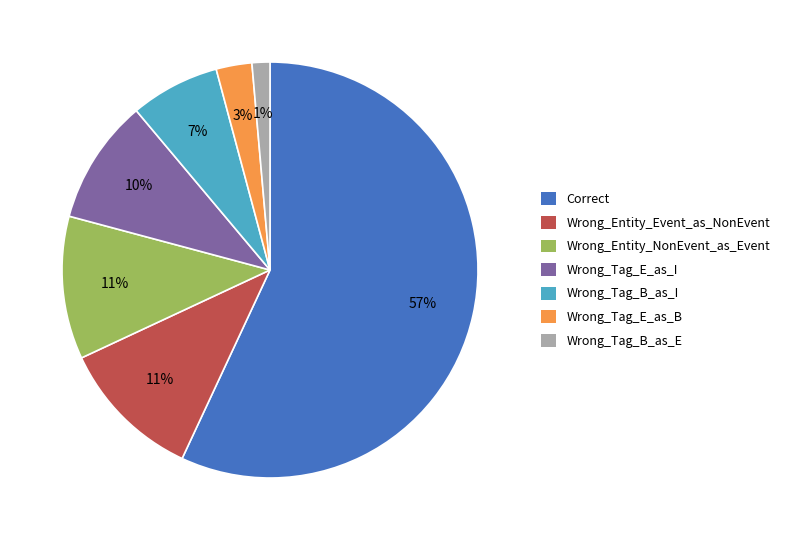

Is it true that Correct is 57% of the pie?

True